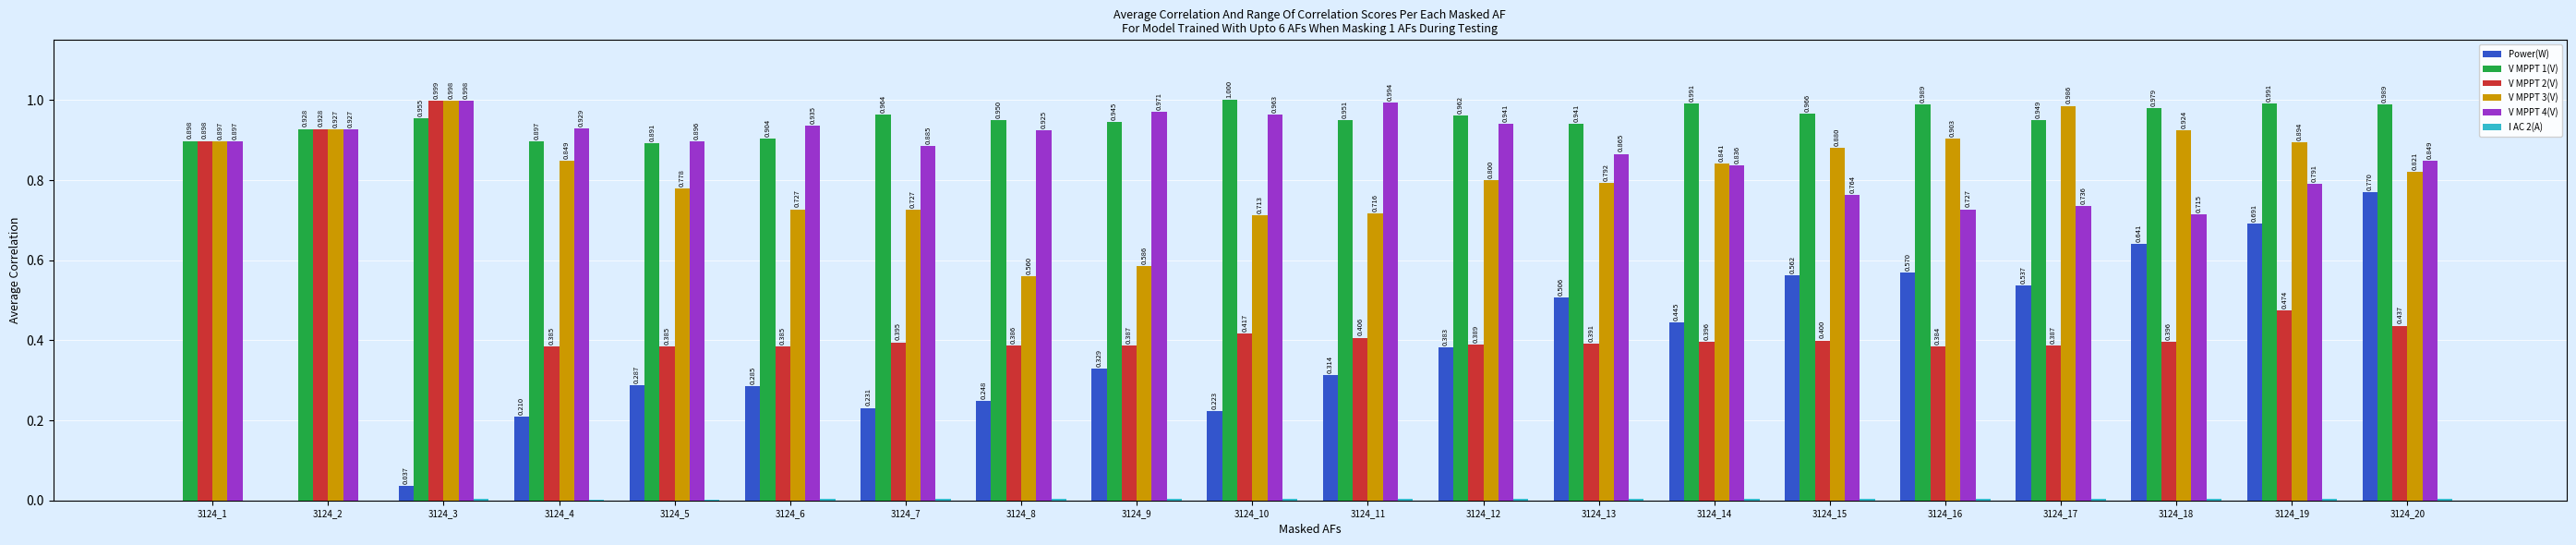

Is the value of V MPPT 1(V) at 3124_7 greater than the value of V MPPT 4(V) at 3124_1?

Yes